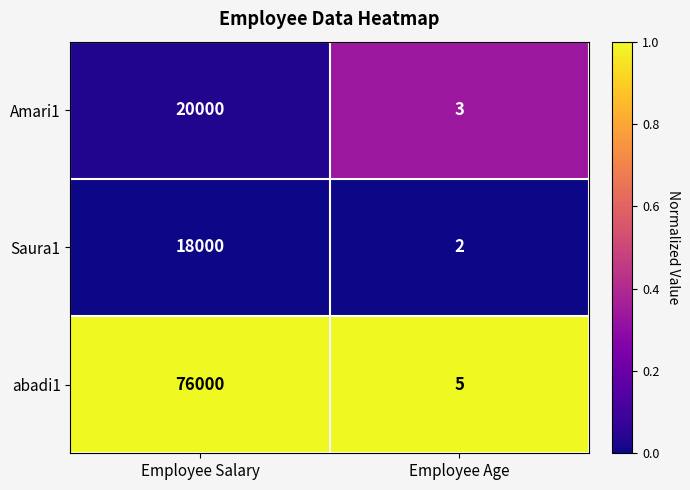

Which series has the largest total across all categories?

abadi1